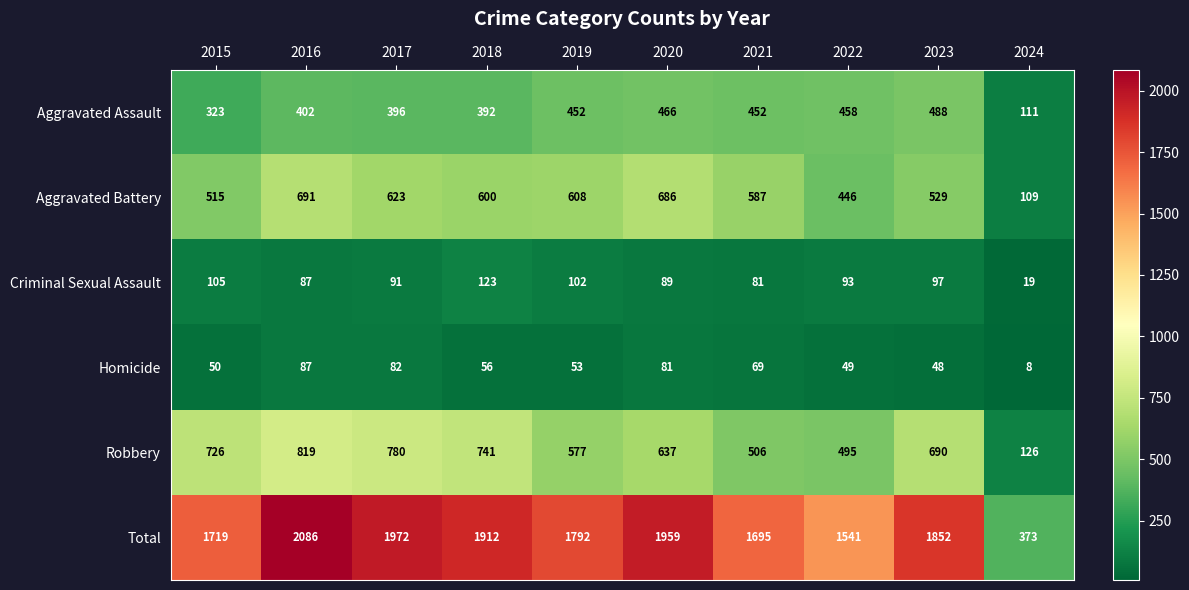

How many values in the Criminal Sexual Assault series are below 93?

5